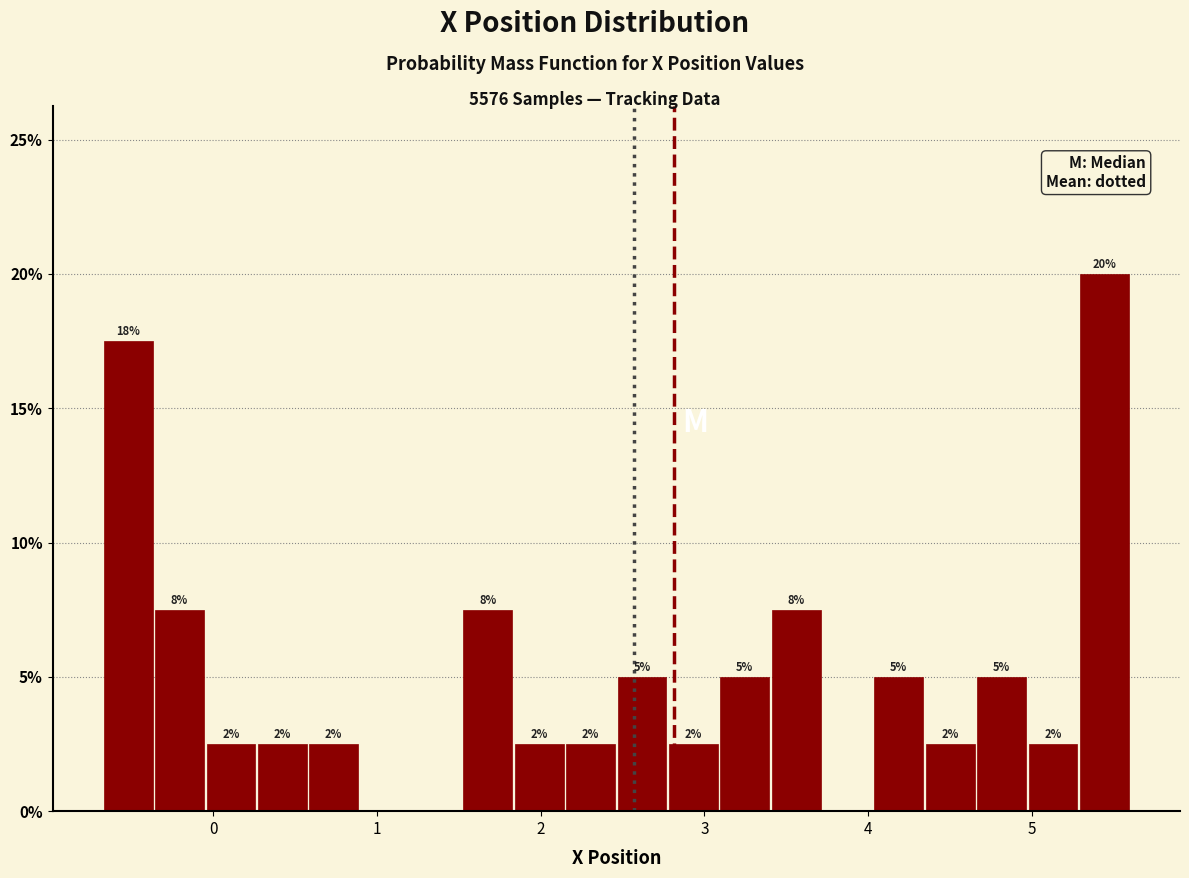

Around what value on the x-axis is the tallest bar? Give the approximate position of its centre, as read against the axis.

5.4